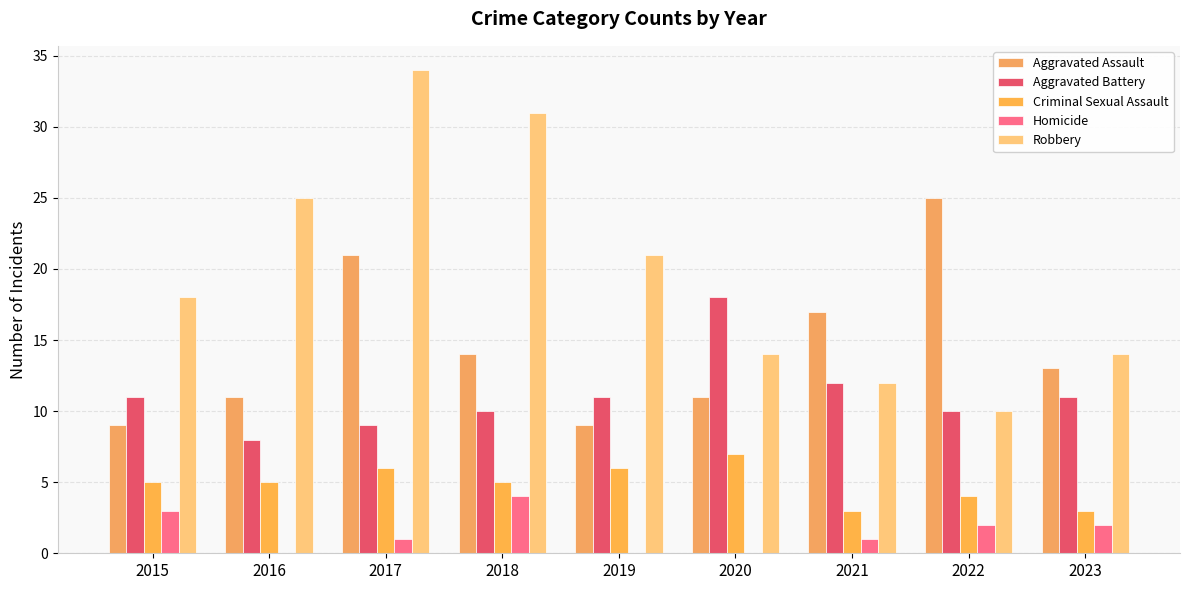

Are the bars horizontal?

No